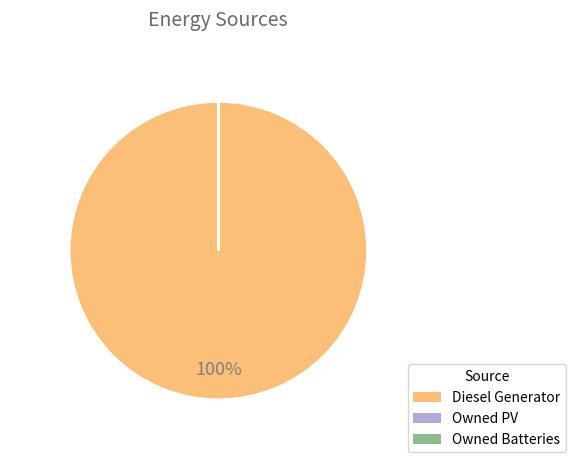

Is there any slice that represents more than half of the pie?

Yes